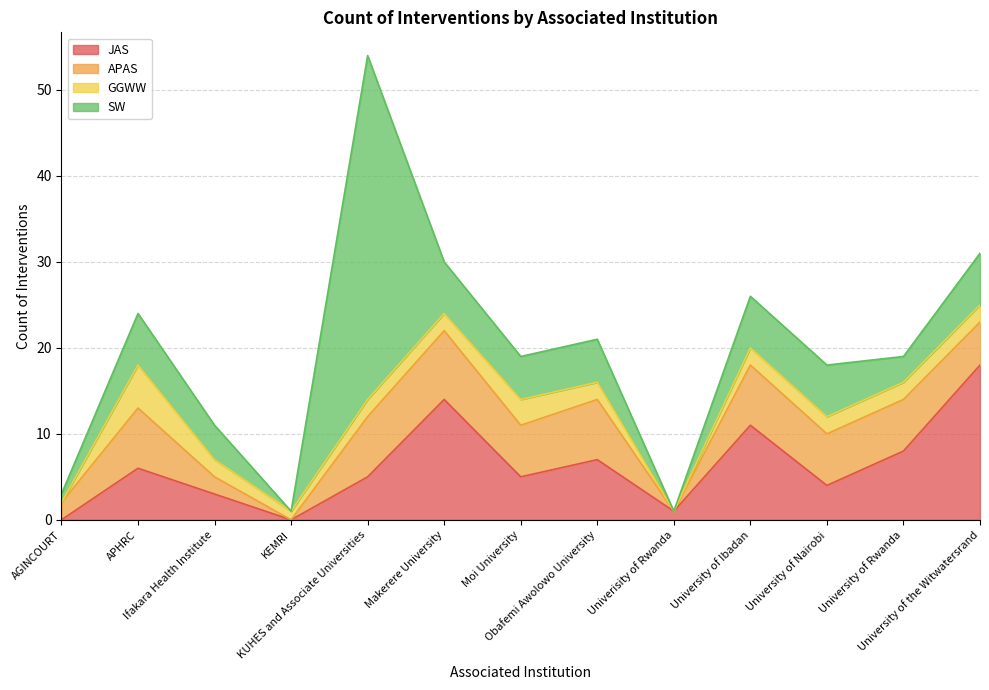

How many interior local valleys does the SW series have?

3